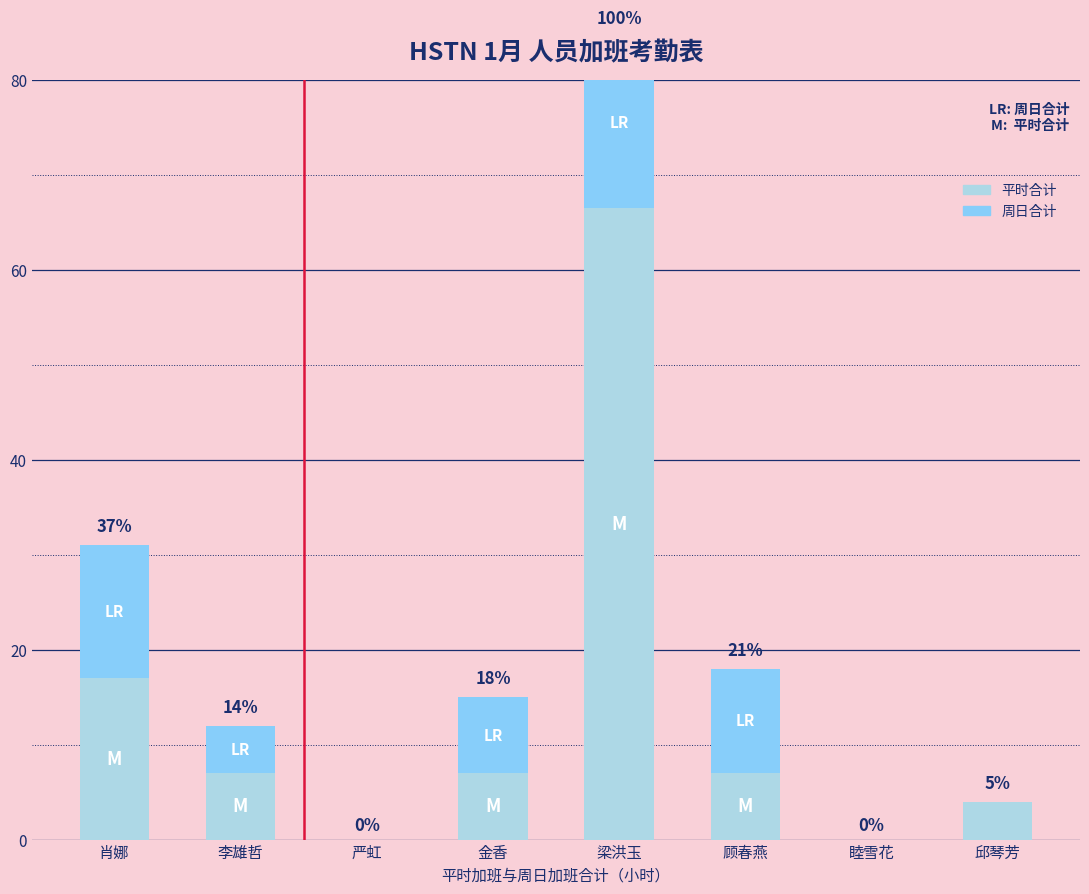

What is the difference between the second highest and minimum values in the 平时合计 series?

17.0